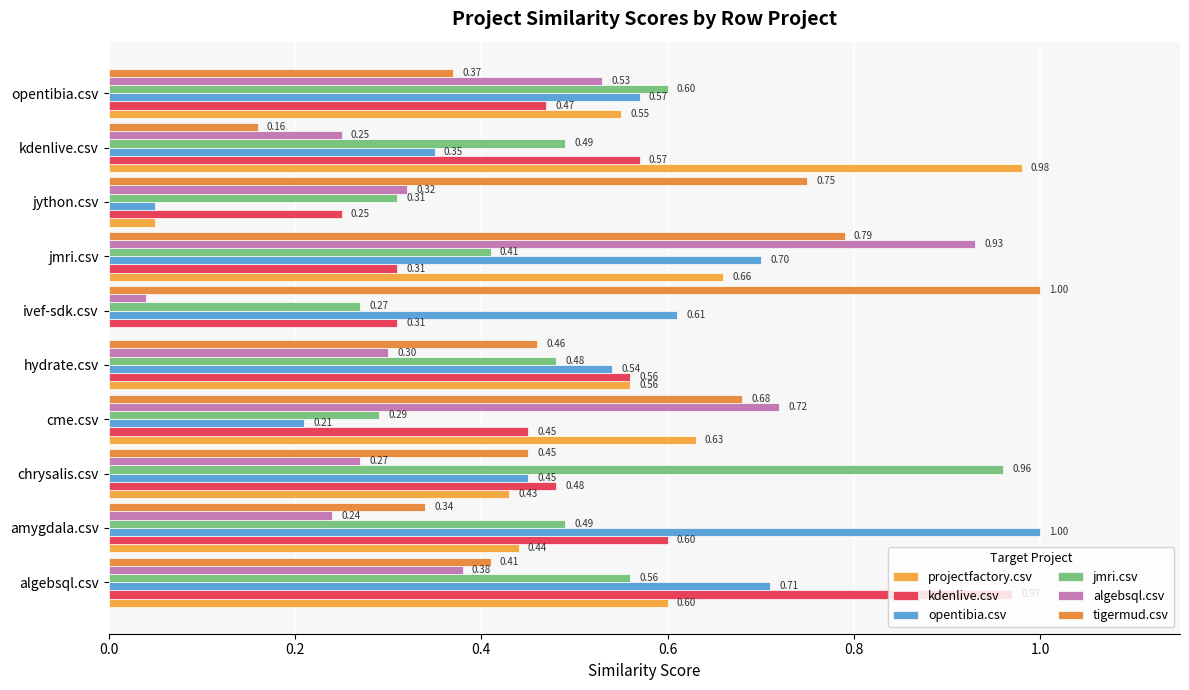

How many series are shown in this chart?

6